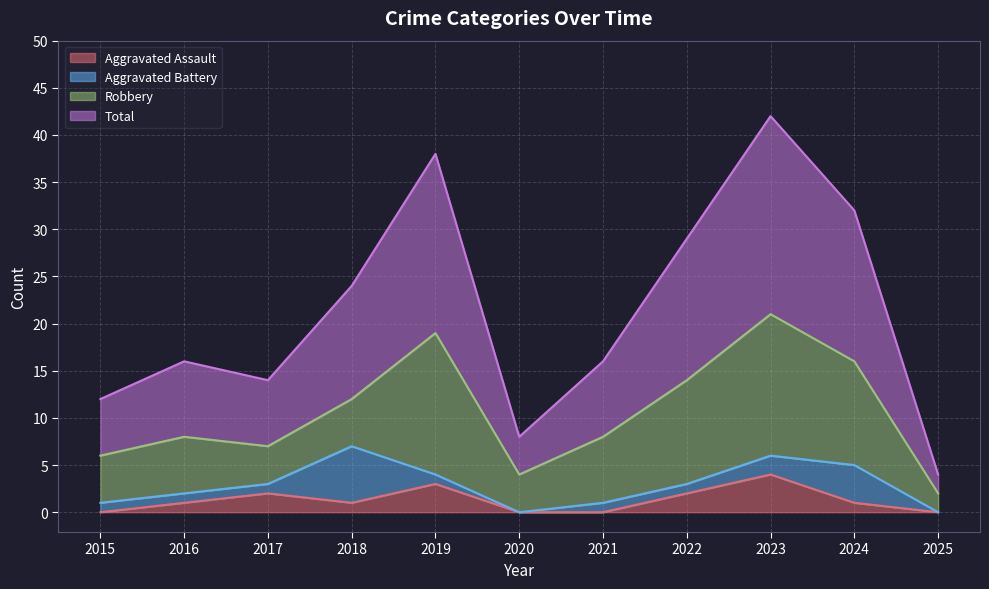

Is it true that Aggravated Assault equals 1 at 2019?

False